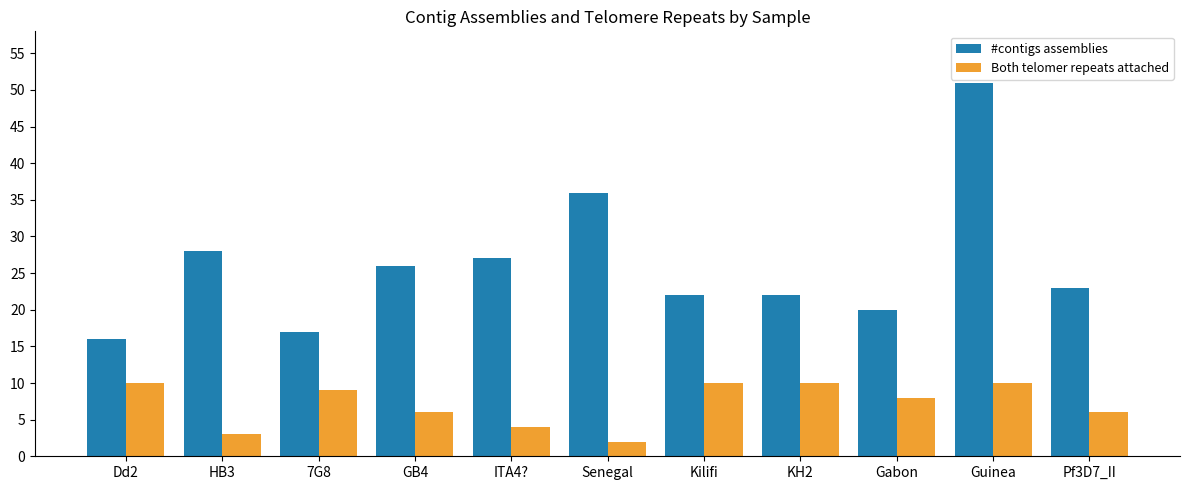

Which category has the highest value in the #contigs assemblies series?

Guinea